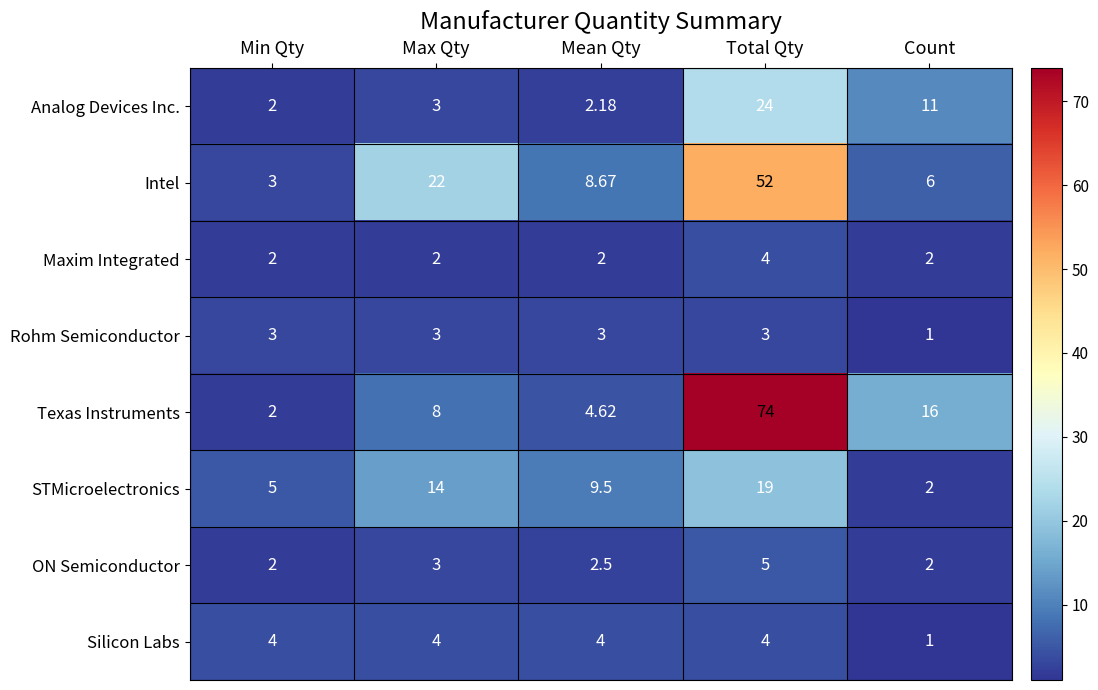

What is the minimum value shown in the chart?

1.0